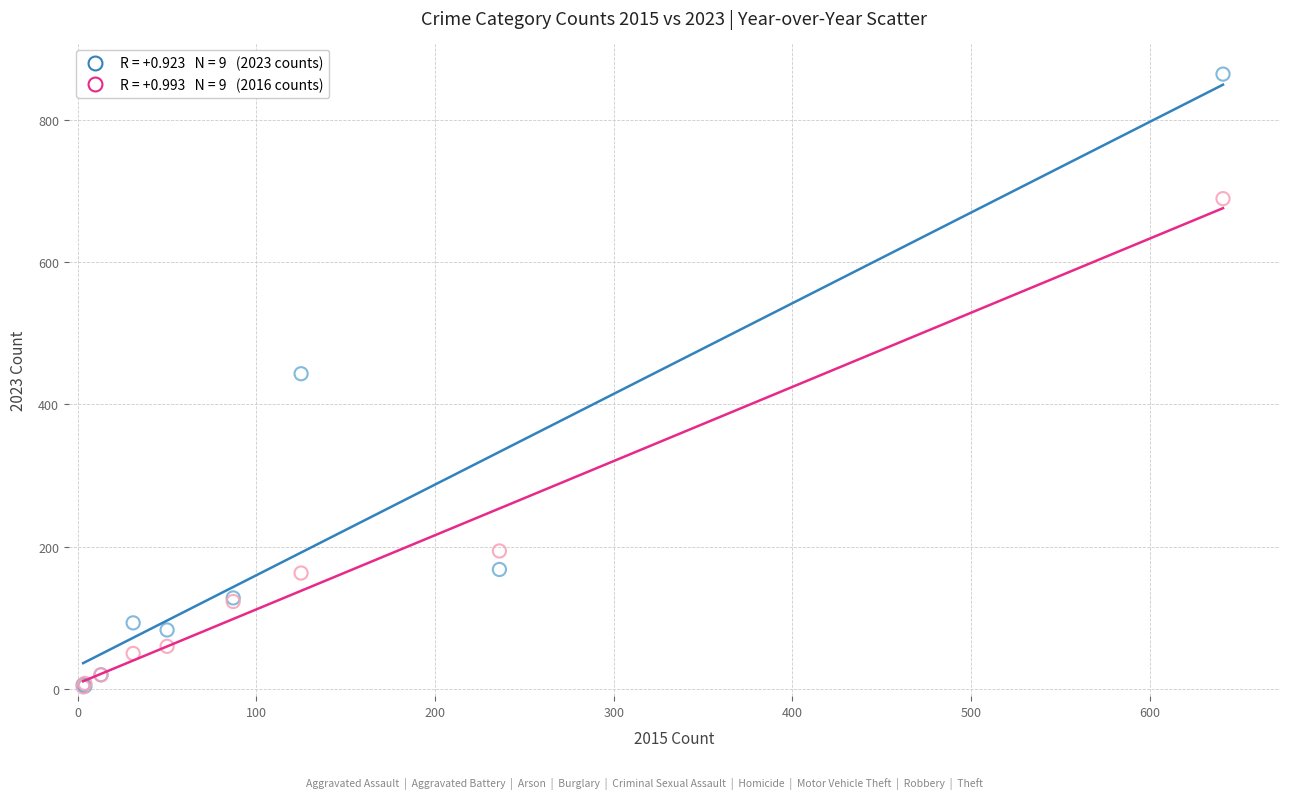

Across all series, what Y value is closest to 433?

443